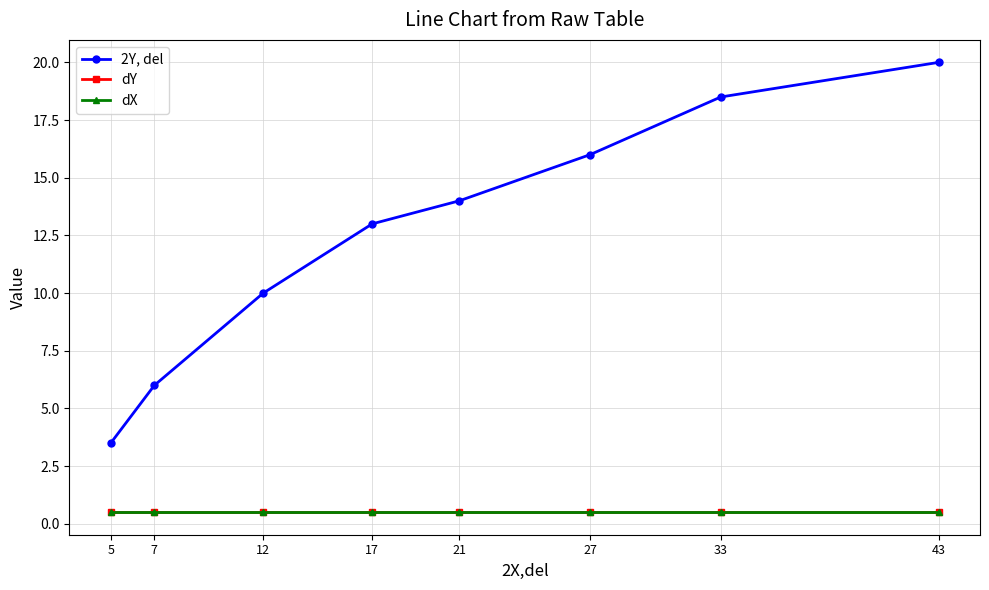

Where is dY nearest to the value 0?

5